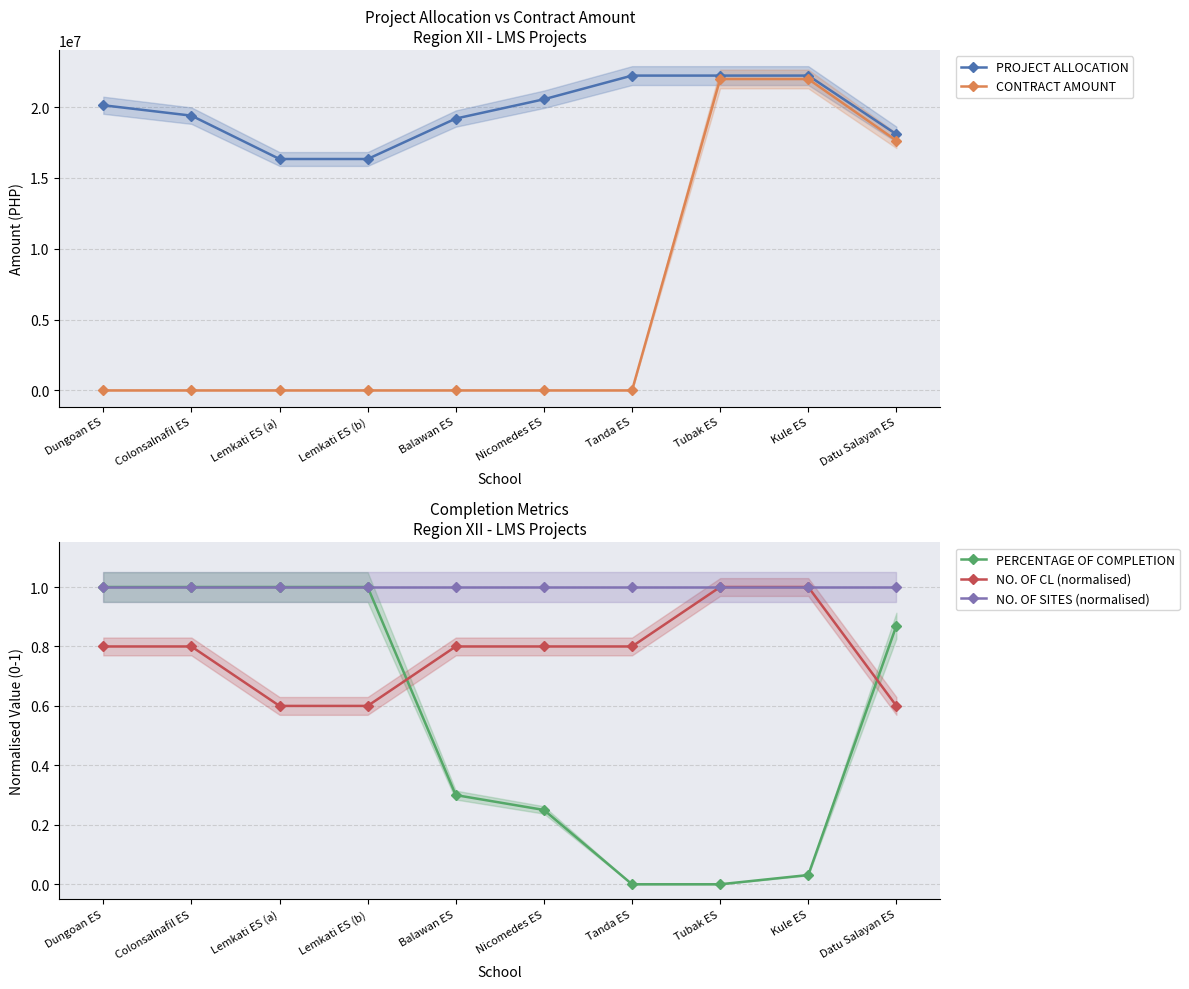

How many NO. OF CL (normalised) values are between 0 and 1?

10